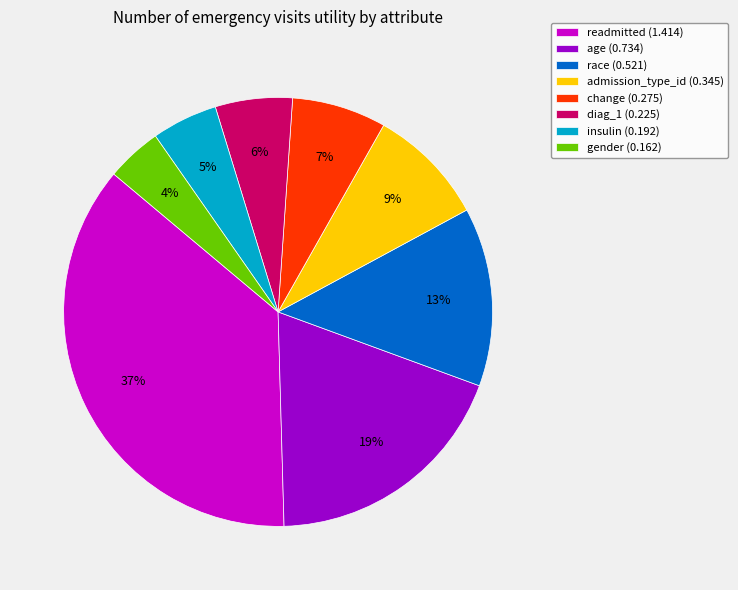

Between gender (0.162) and change (0.275), which is larger?

change (0.275)